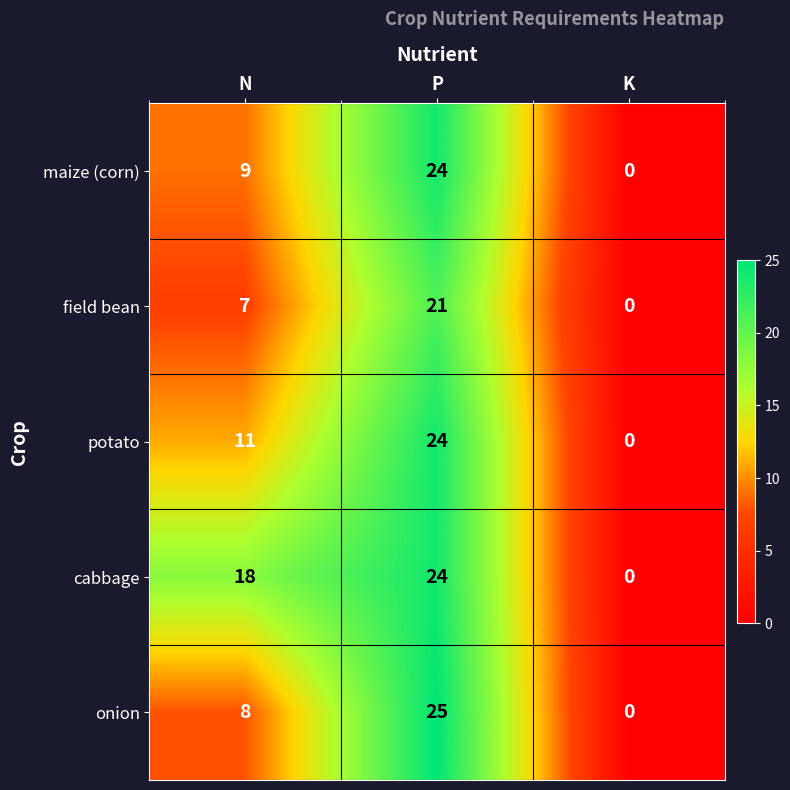

The field bean series shows 21 at P. True or false?

True